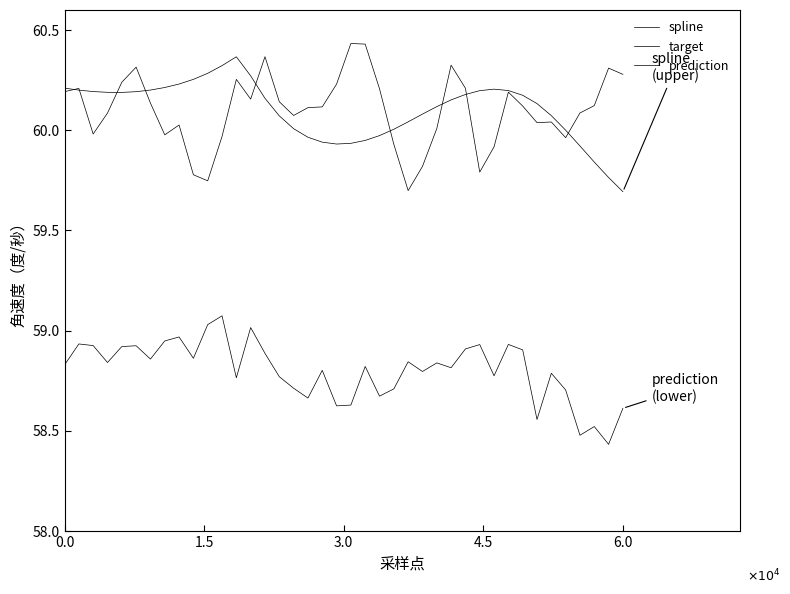

Does the chart have visible grid lines?

No